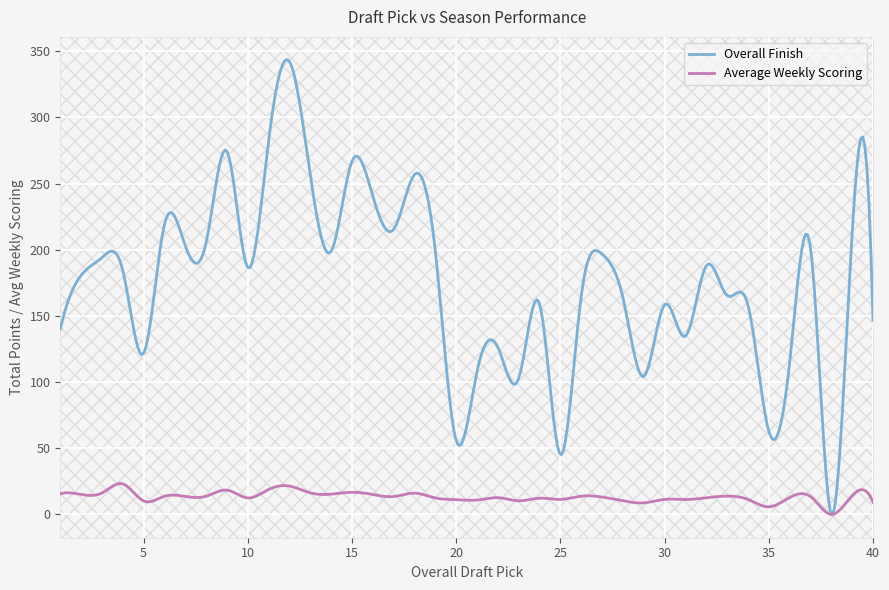

What are all the series names shown in the legend?

Overall Finish, Average Weekly Scoring